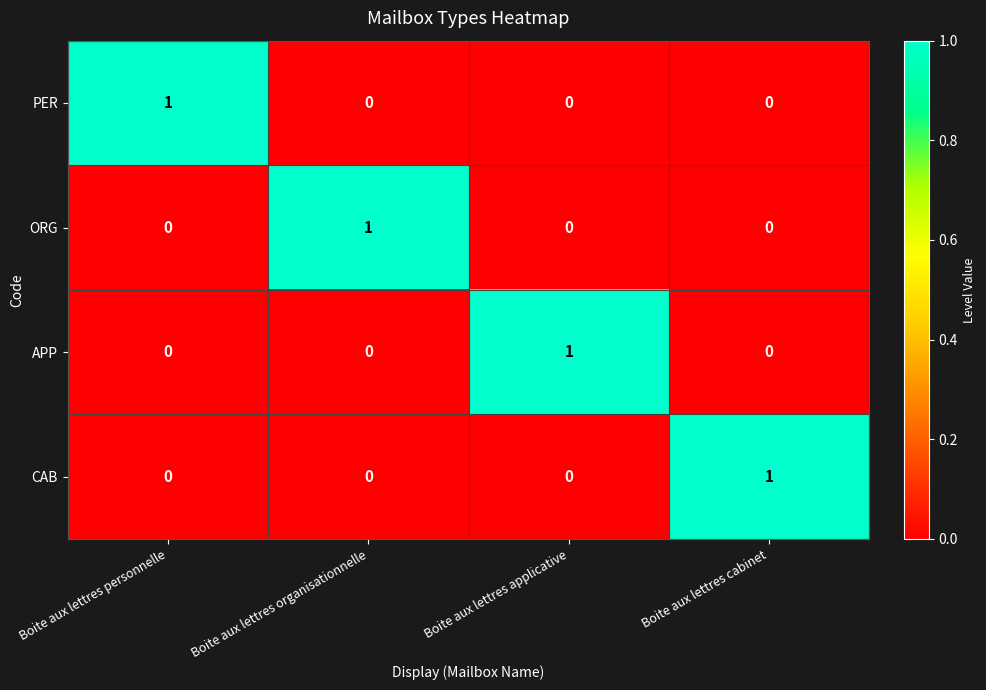

Is the value of PER at Boite aux lettres cabinet greater than the value of CAB at Boite aux lettres cabinet?

No